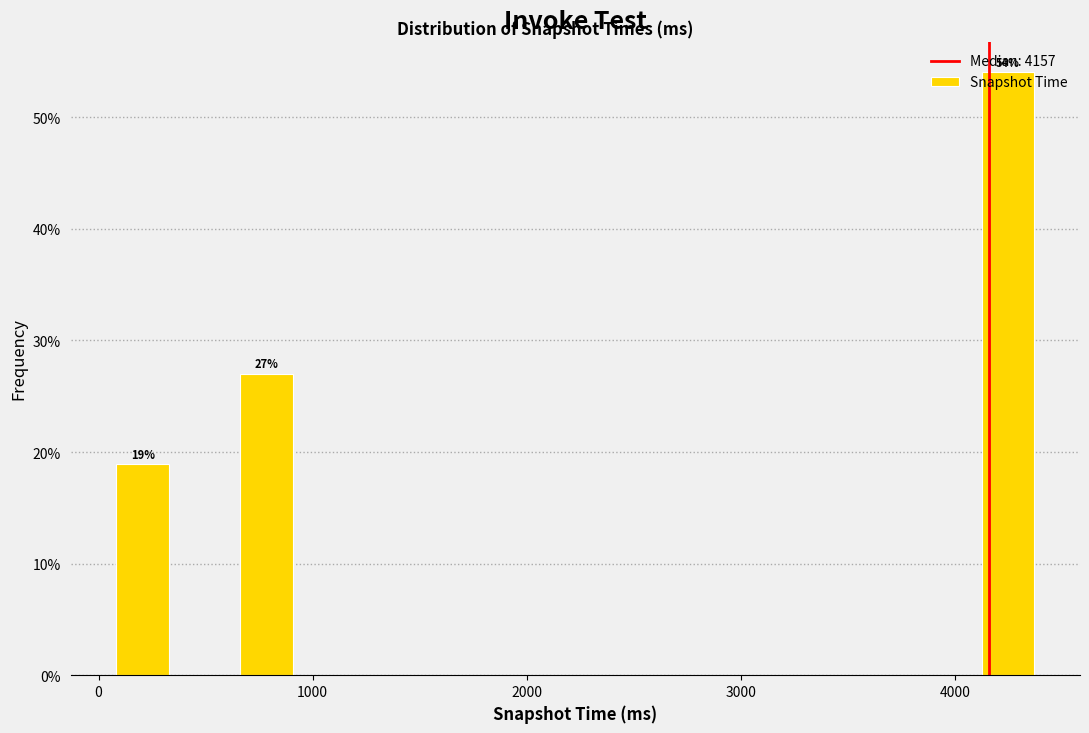

Read against the x-axis, roughly where is the centre of the tallest bar?

4200